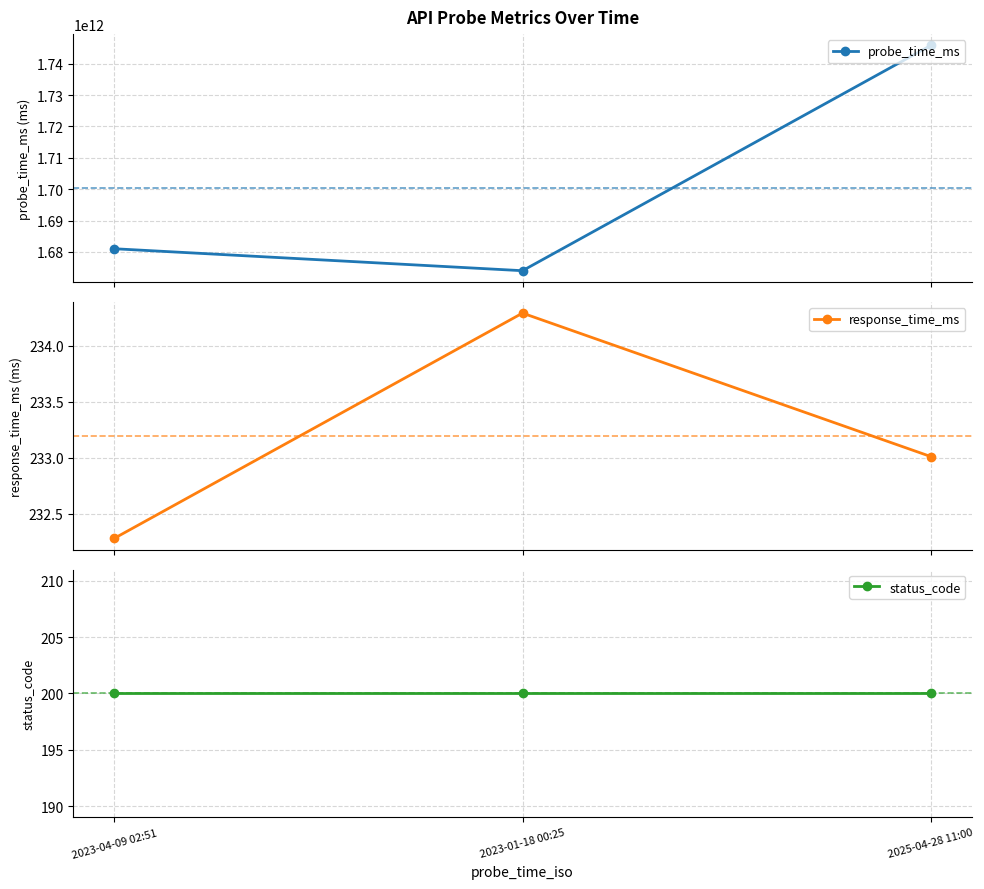

What value does the probe_time_ms series have at 2023-04-09 02:51?

1681008695183.0